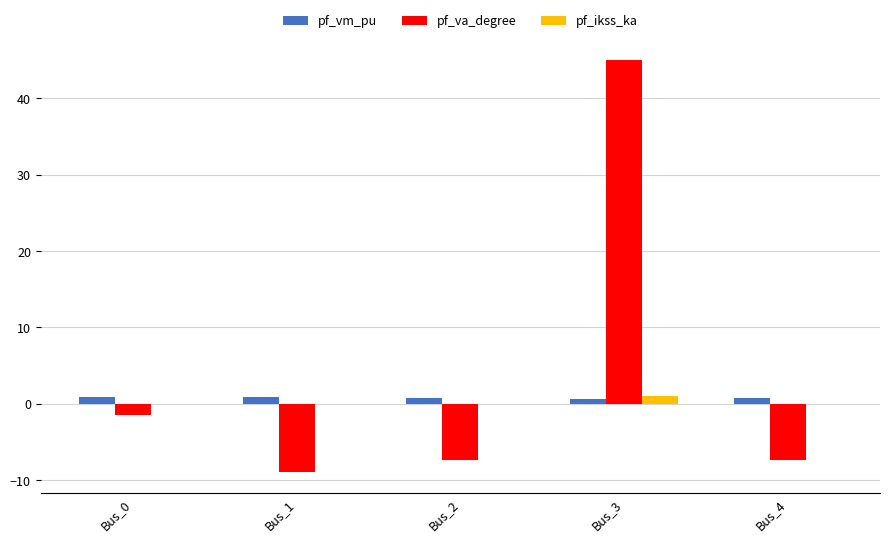

What is the highest value of the pf_vm_pu series?

1.0